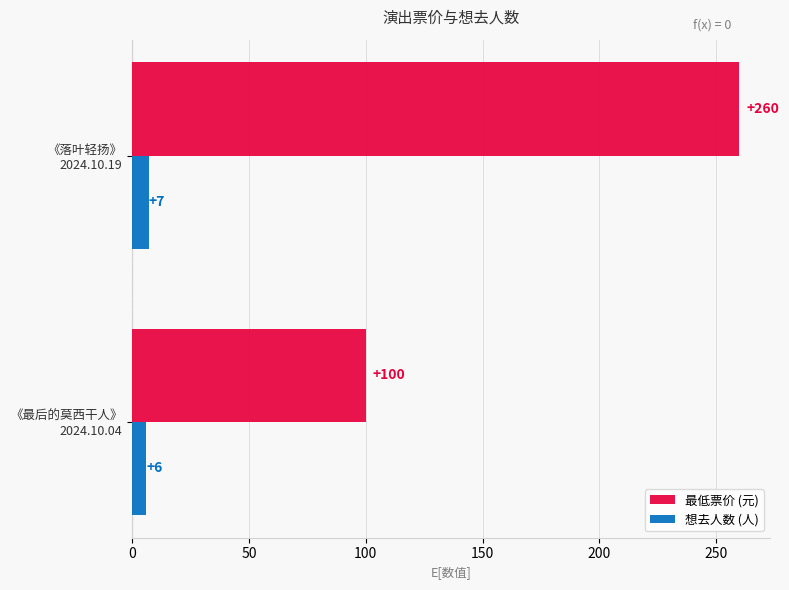

List the series in order of their peak value, lowest first.

想去人数 (人), 最低票价 (元)